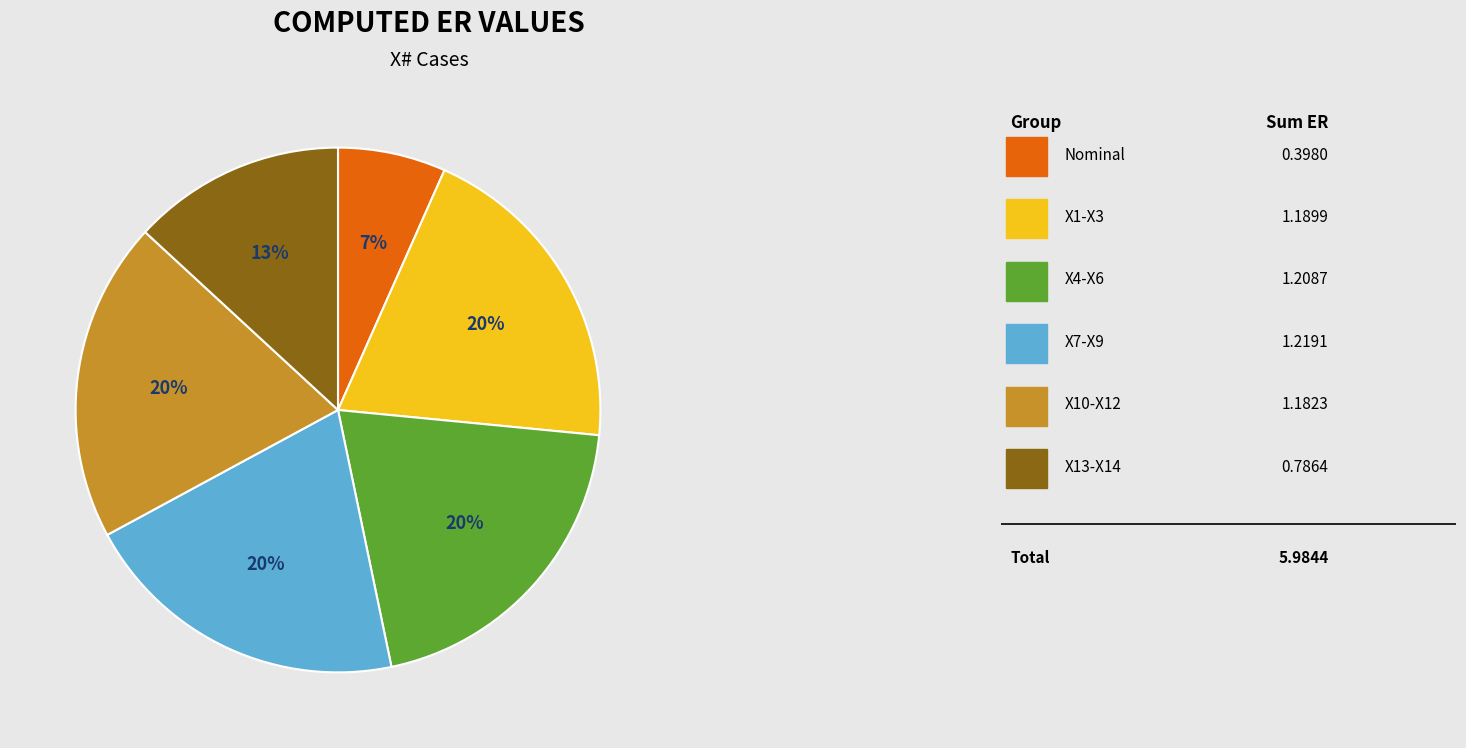

Does any single category account for the majority?

No